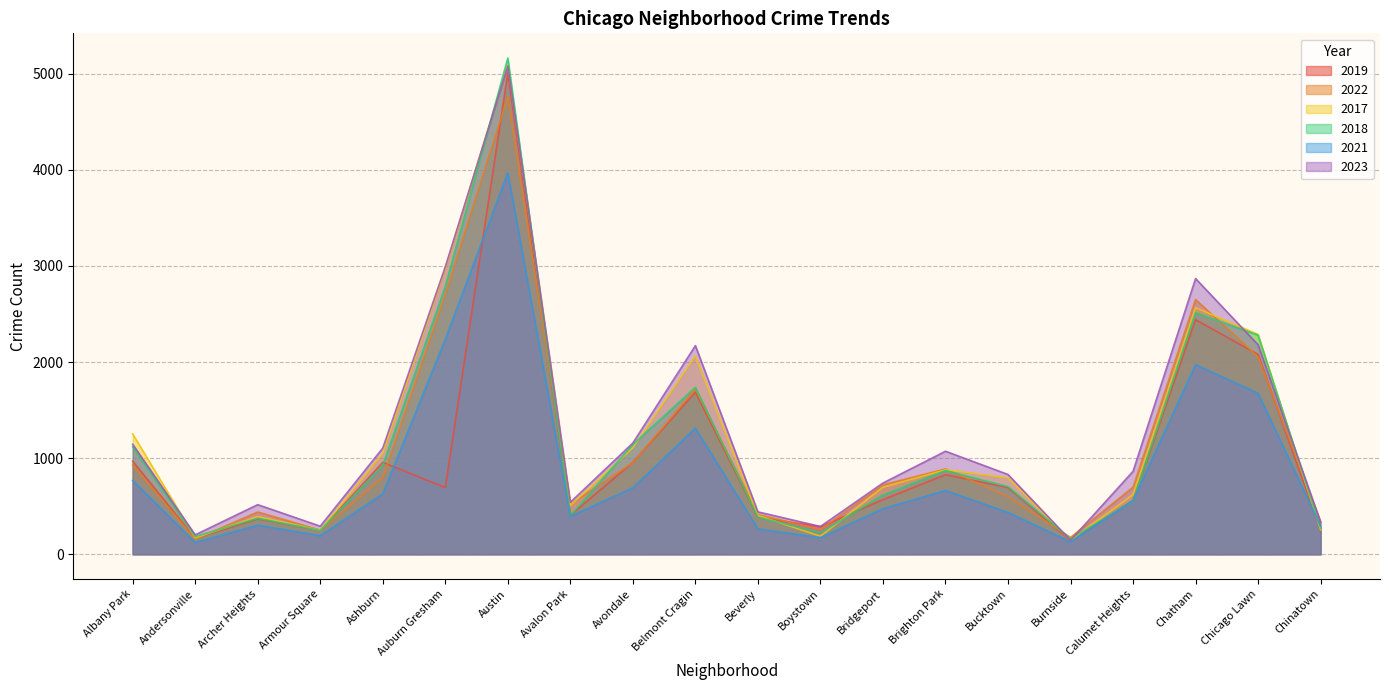

Between Auburn Gresham and Beverly, which series saw the biggest shift?

2017